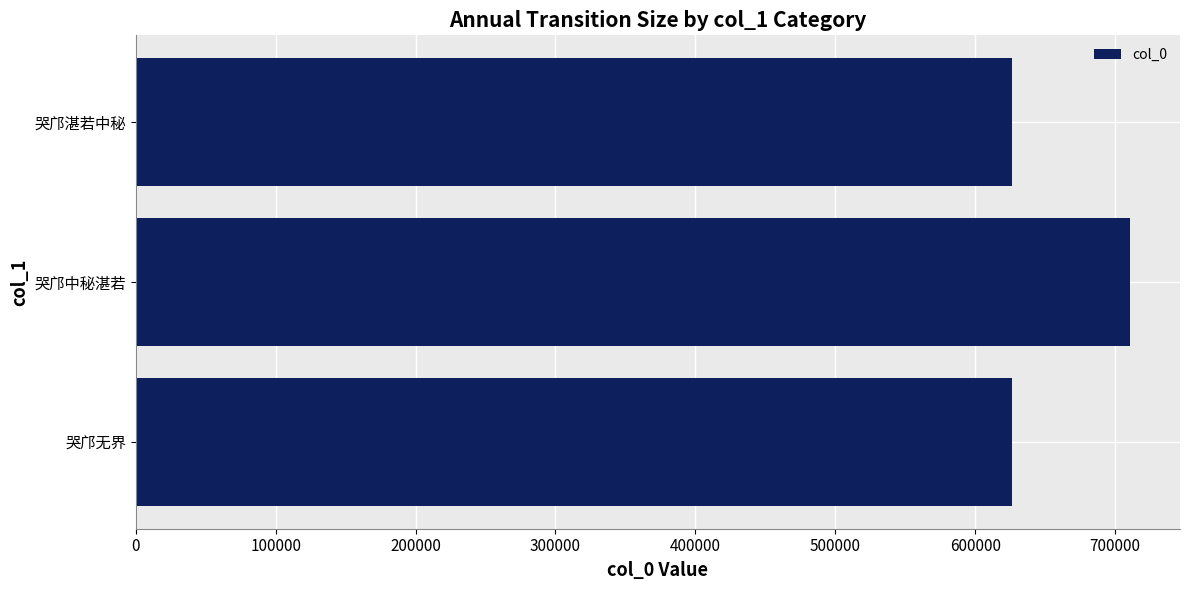

What is the maximum value shown in the chart?

710876